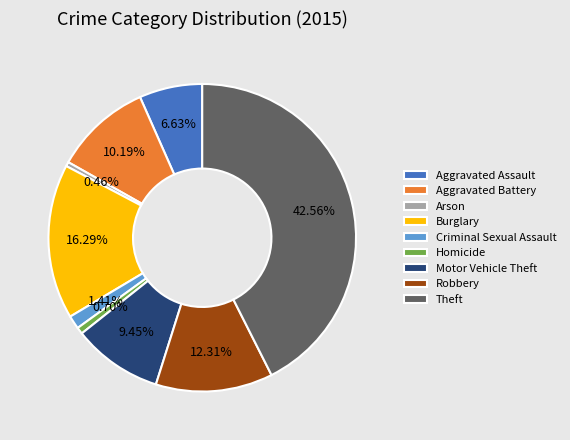

Does Motor Vehicle Theft represent more than half of the total?

No